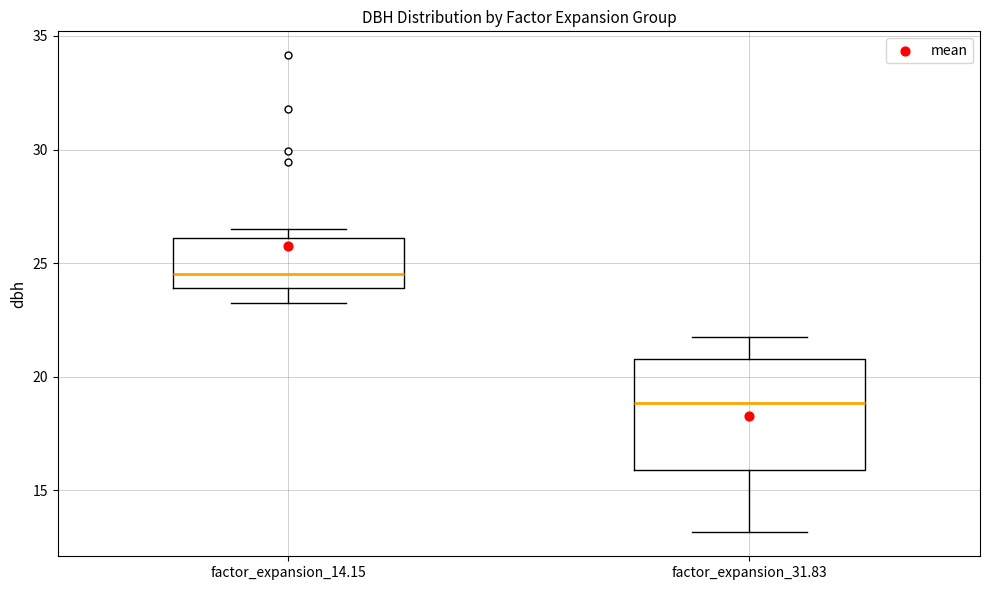

Reading left to right, transcribe this box plot: for each box, give where its median line is, the range the box spans, and where its two whiskers end, as read against the y-axis. The values are not printed on the chart, so give them approximately, as read against the axis.

factor_expansion_14.15: median 24.5, box 24.0 to 26.0, whiskers 23.5 to 26.5
factor_expansion_31.83: median 19.0, box 16.0 to 21.0, whiskers 13.0 to 22.0